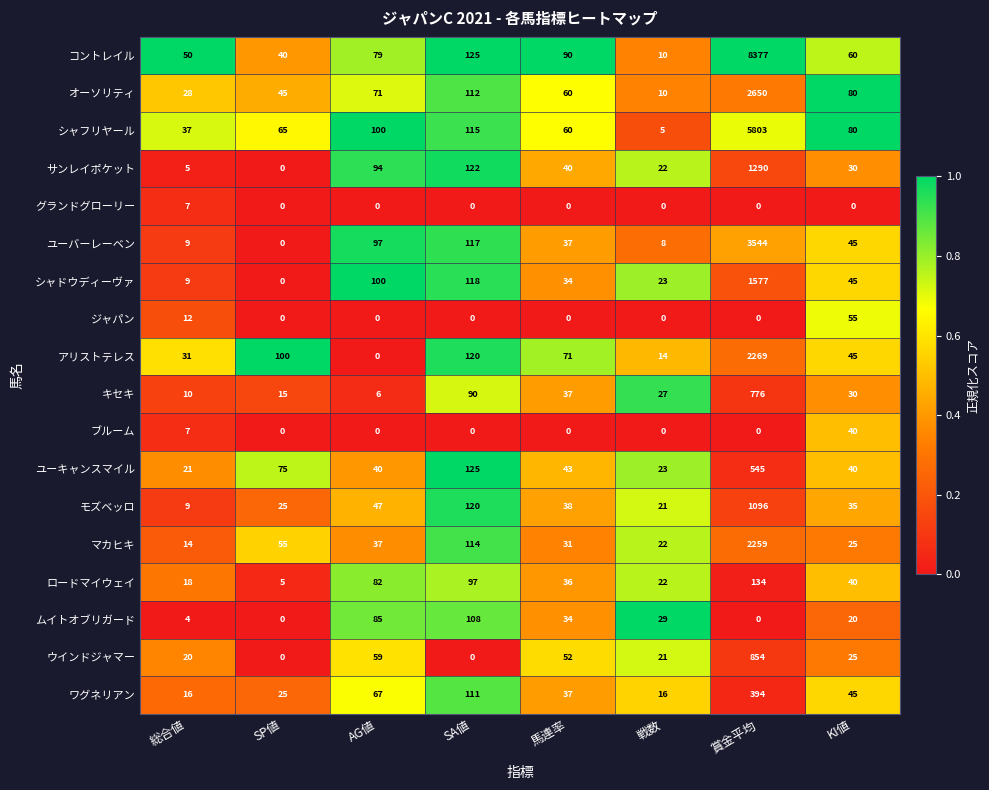

Between SP値 and 賞金平均, which series saw the biggest shift?

コントレイル